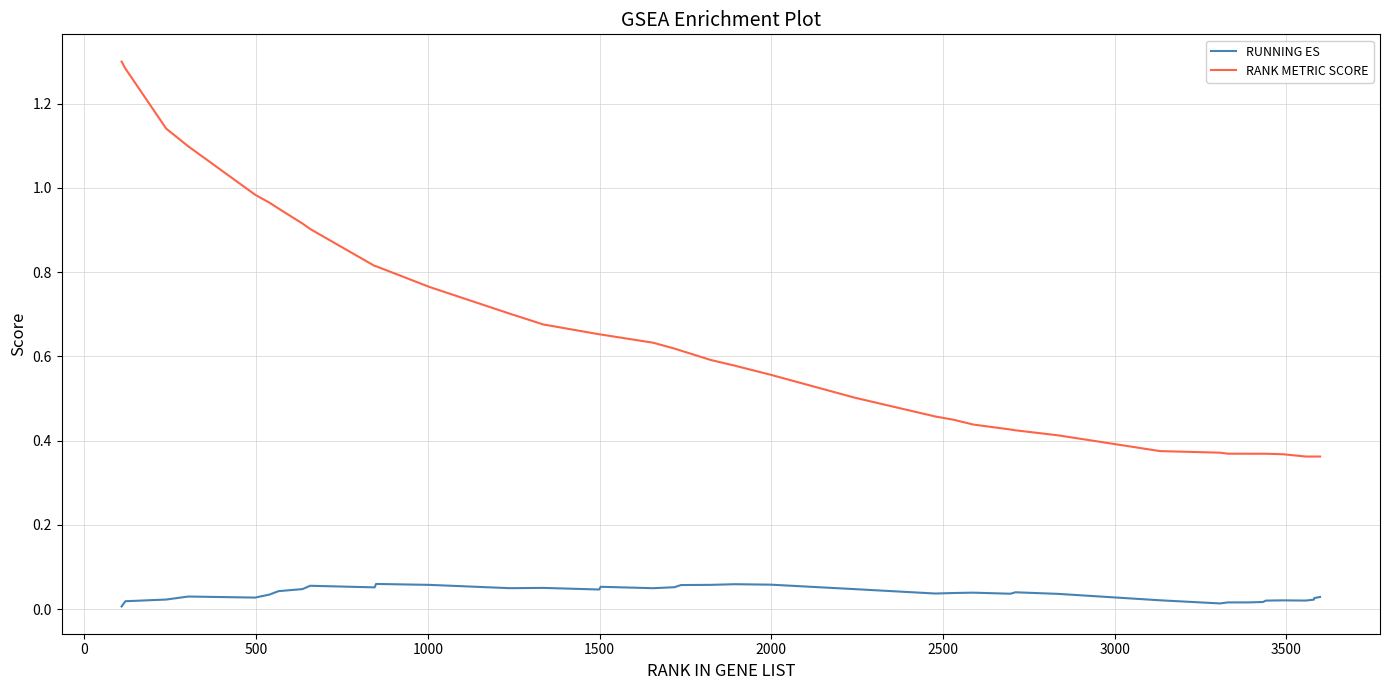

True or false: RUNNING ES and RANK METRIC SCORE cross at least once.

False